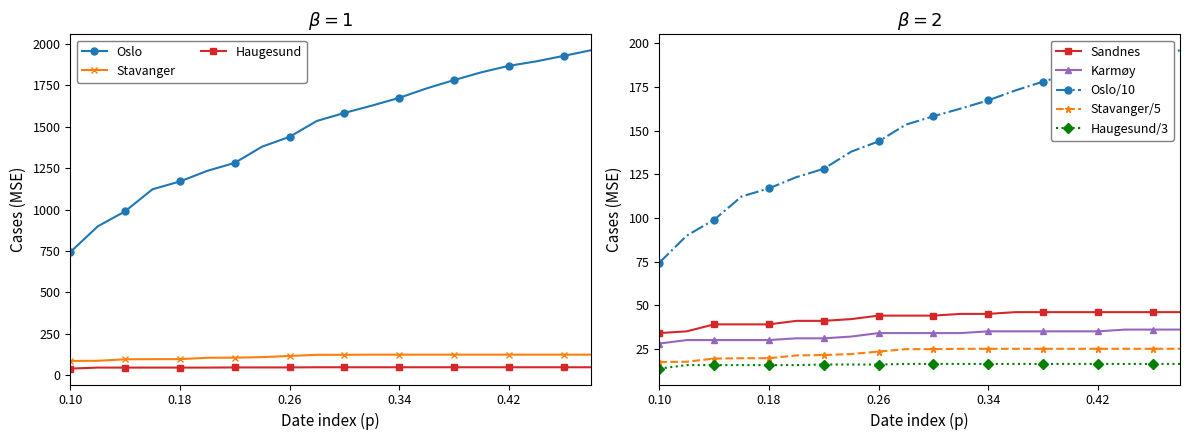

What is the approximate value of Sandnes at 2020-04-09, to the nearest 5?

45